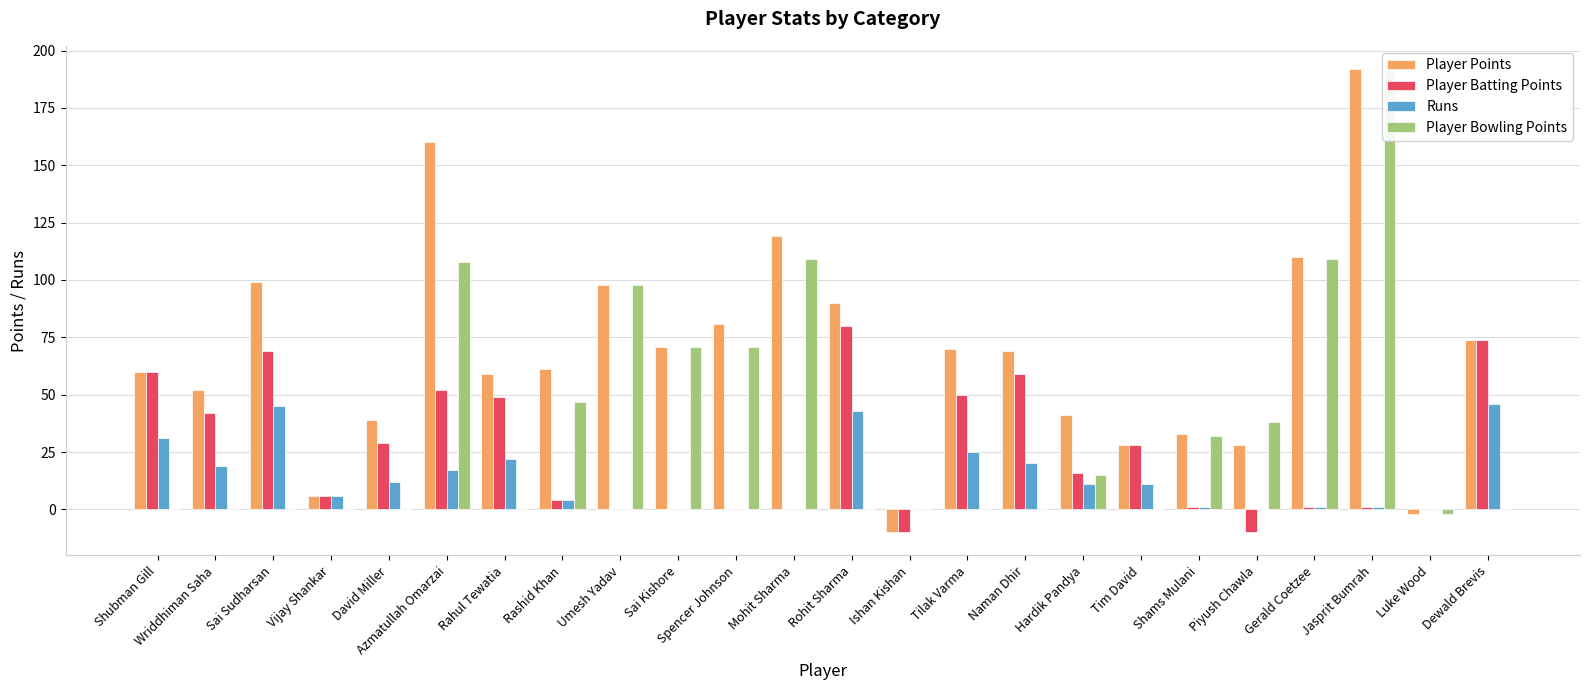

What is the average value of the Player Bowling Points series?

37